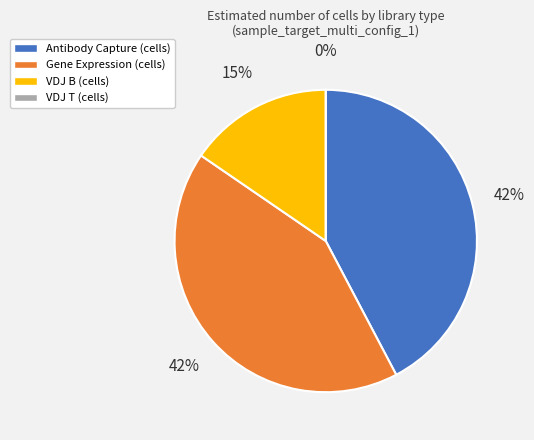

What is the smallest slice in the pie chart?

VDJ T